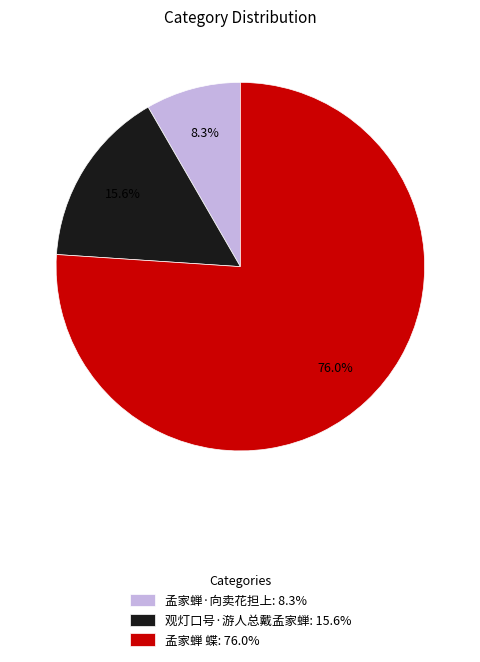

Does 观灯口号·游人总戴孟家蝉 account for over 50% of the chart?

No